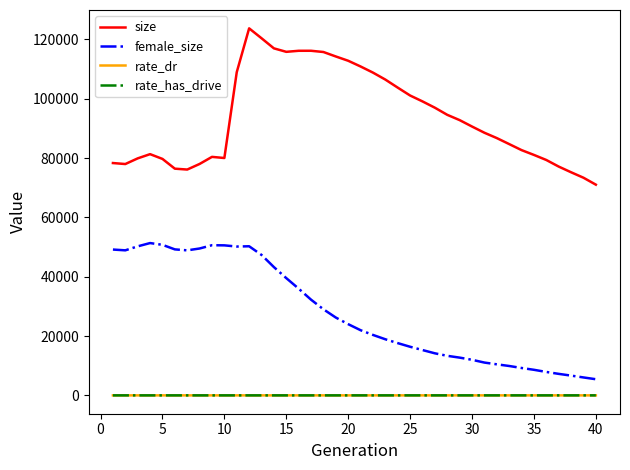

What is the maximum value shown in the chart?

123706.0